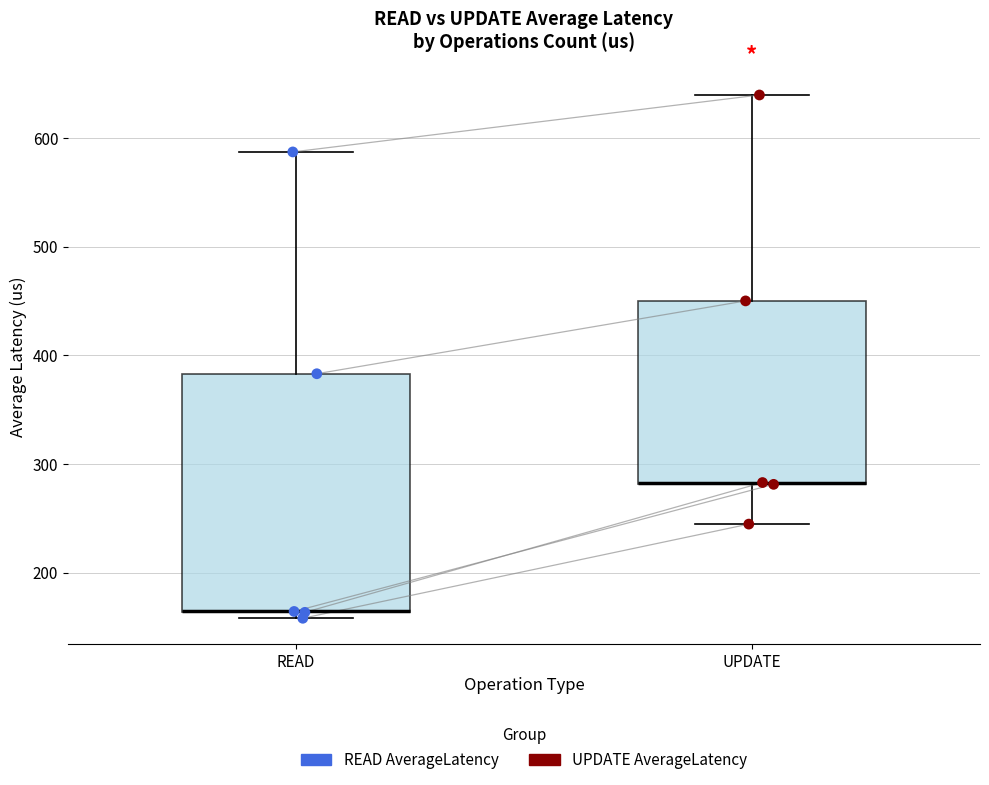

Reading left to right, transcribe this box plot: for each box, give where its median line is, the range the box spans, and where its two whiskers end, as read against the y-axis. The values are not printed on the chart, so give them approximately, as read against the axis.

READ: median 160 (drawn on the box's lower edge), box 160 to 380, whiskers 160 (just below the box's lower edge) to 590
UPDATE: median 280 (drawn on the box's lower edge), box 280 to 450, whiskers 240 to 640